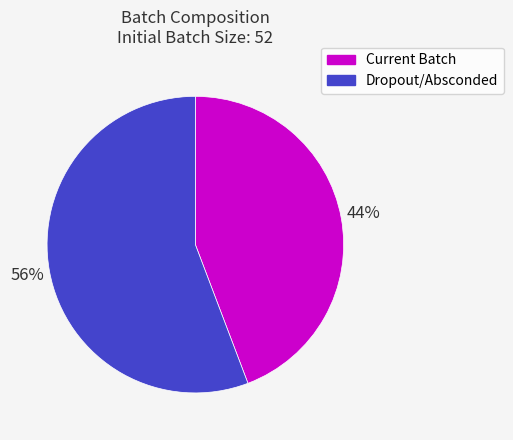

How many segments does this pie chart have?

2